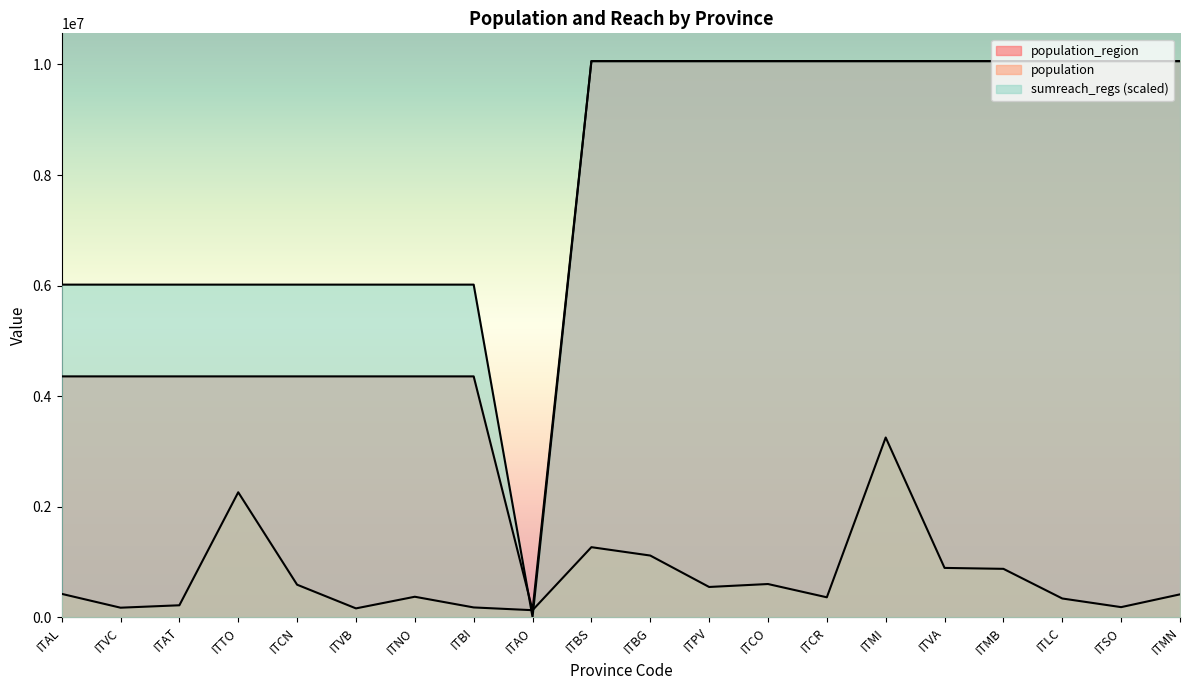

Does the chart display data point markers on the line(s)?

No